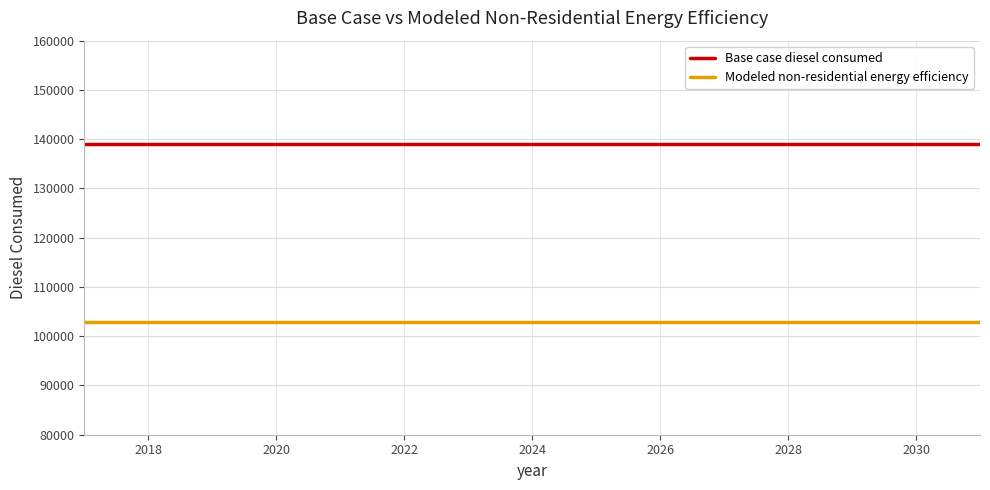

Which series has the largest total across all categories?

Base case diesel consumed